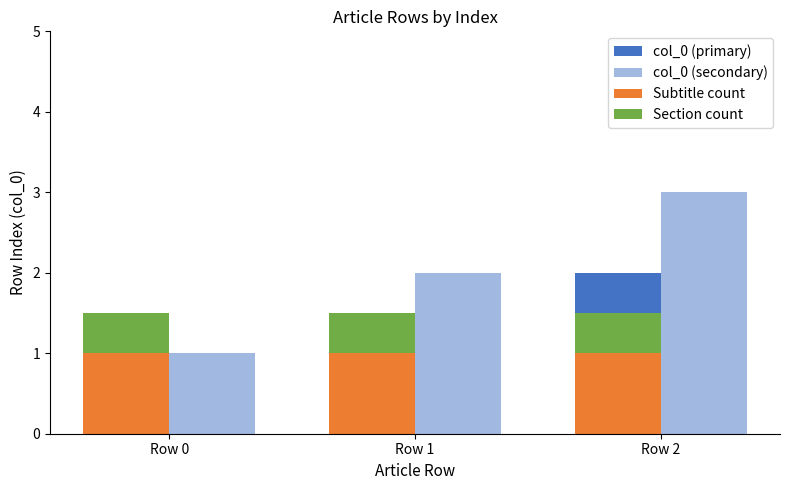

Rank the series by their maximum value, from highest to lowest.

col_0 (secondary), col_0 (primary), Subtitle count, Section count